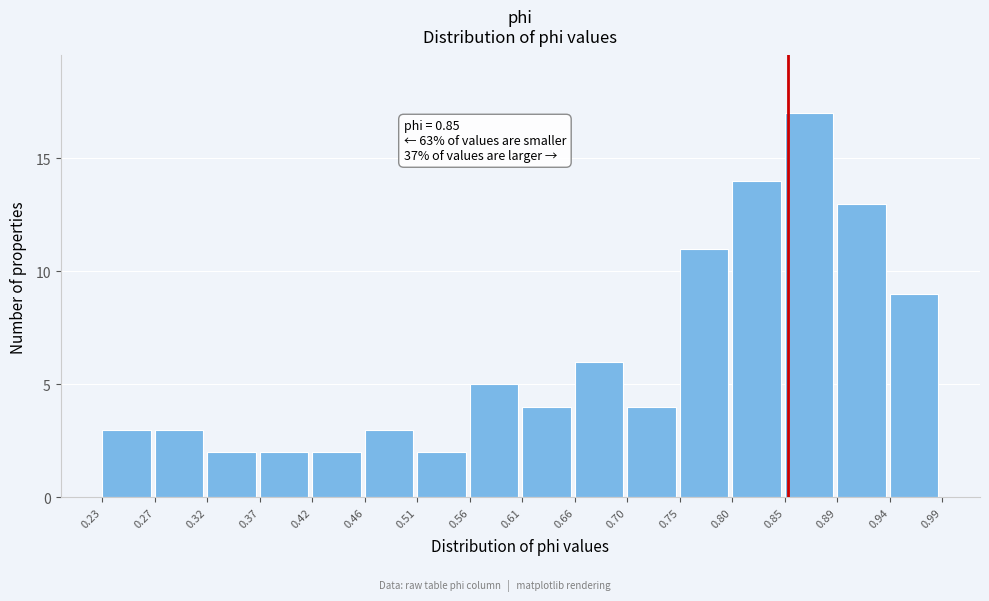

Over which range of the x-axis is the bar tallest?

0.85 to 0.89